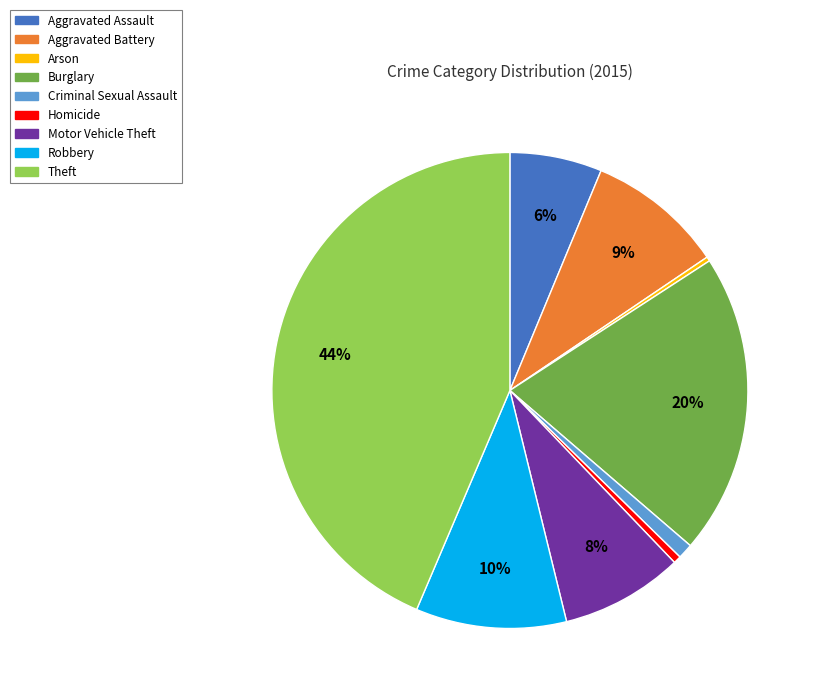

Between Theft and Burglary, which is larger?

Theft